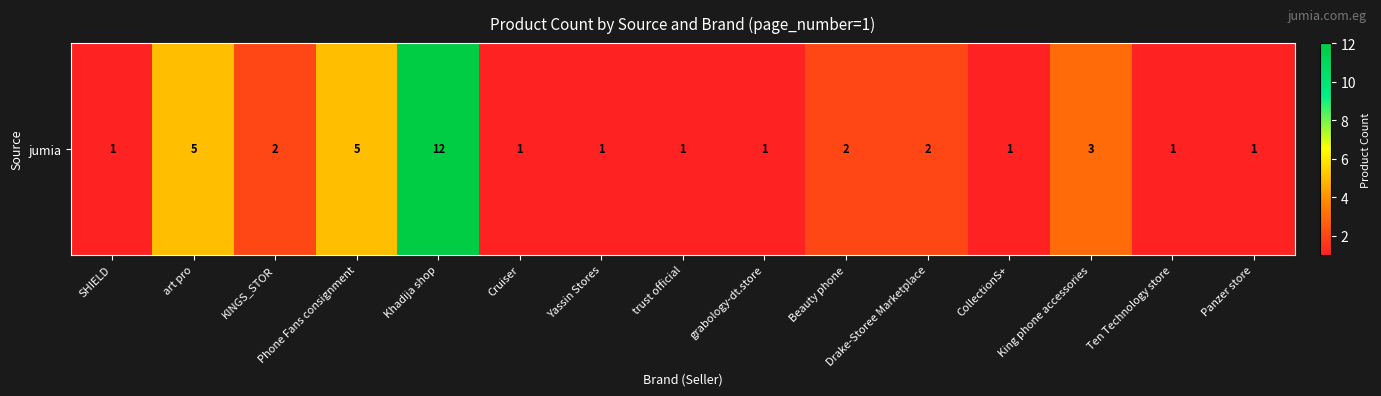

What is the smallest value displayed?

1